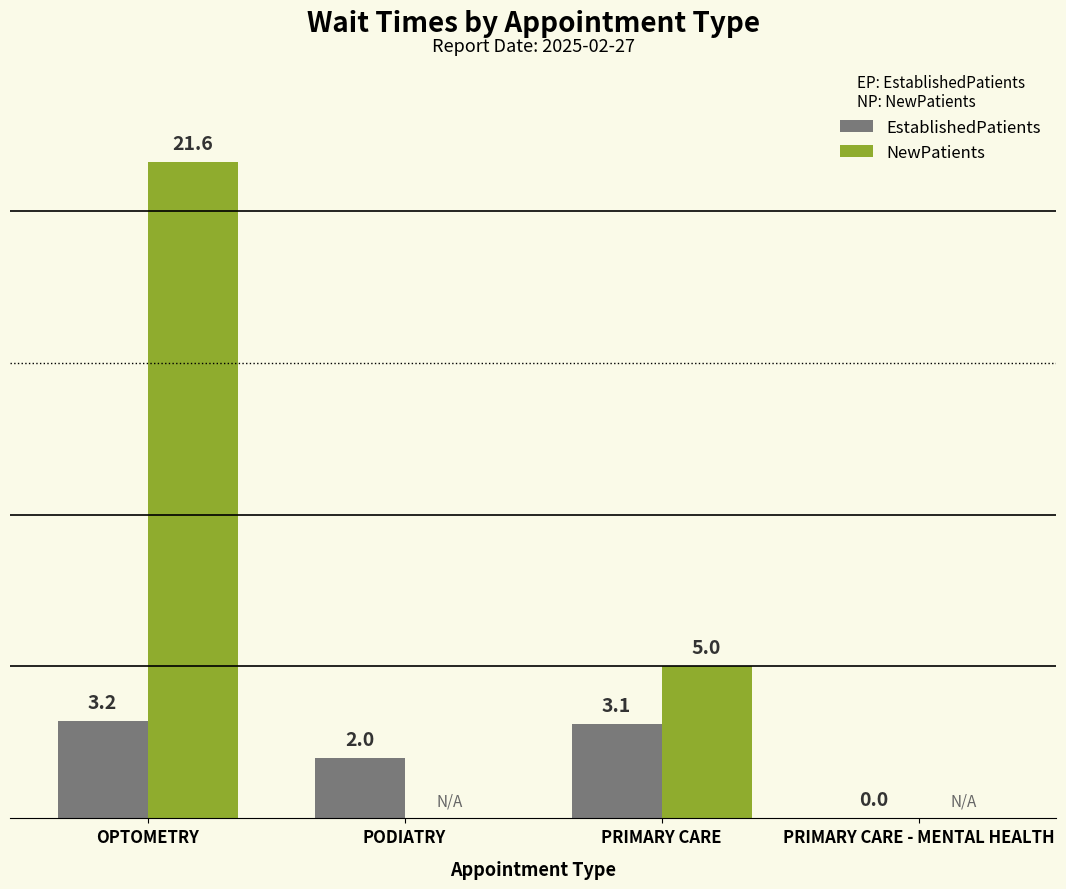

At which label does NewPatients first exceed 5?

OPTOMETRY